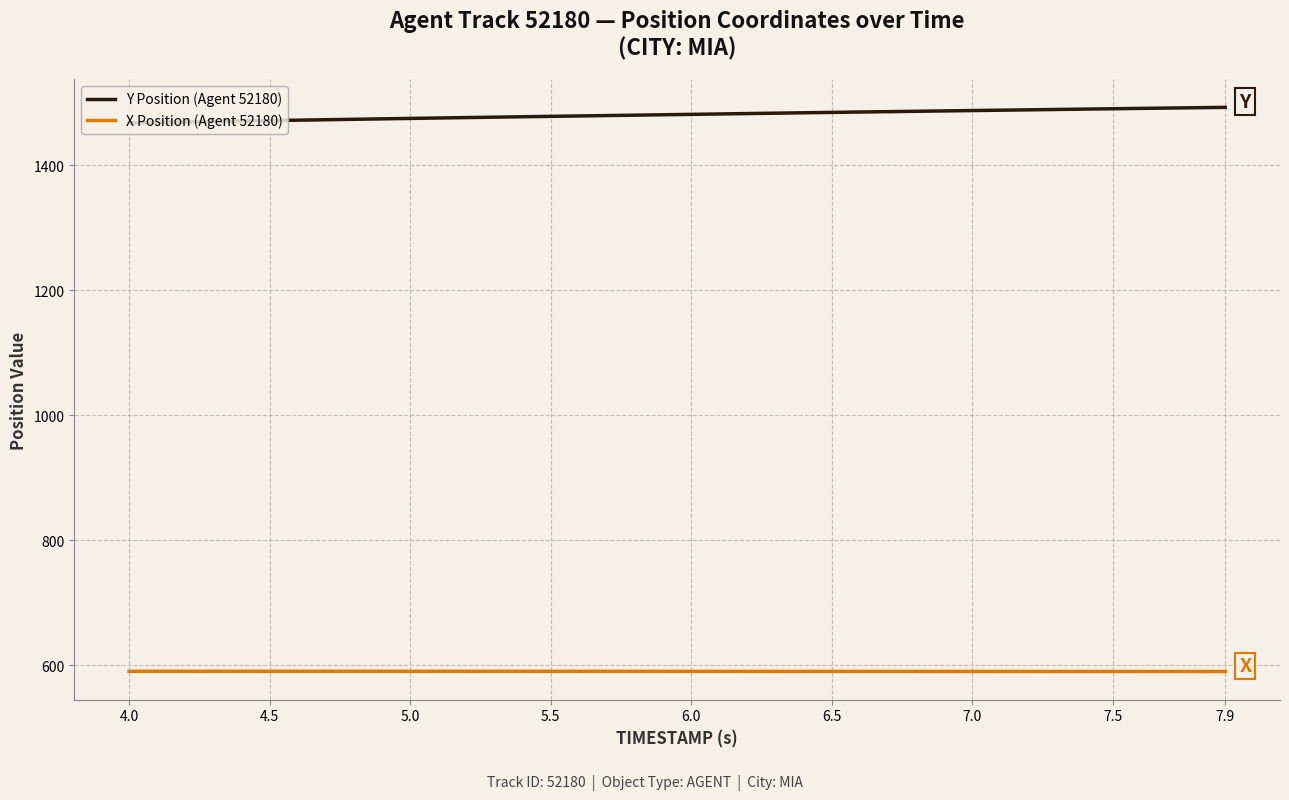

True or false: X Position (Agent 52180) and Y Position (Agent 52180) intersect in this chart.

False